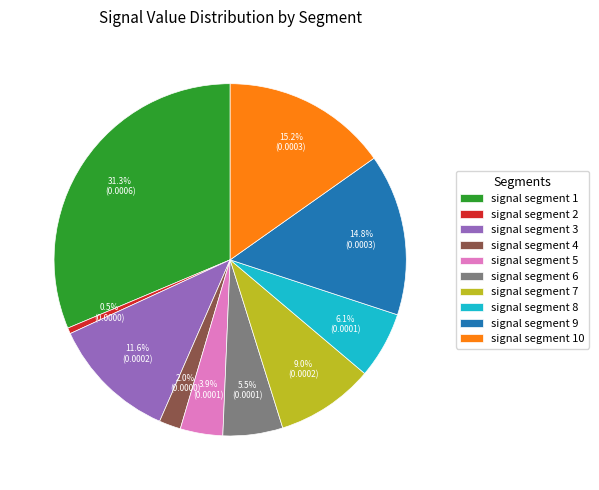

Count the number of slices in the pie.

10